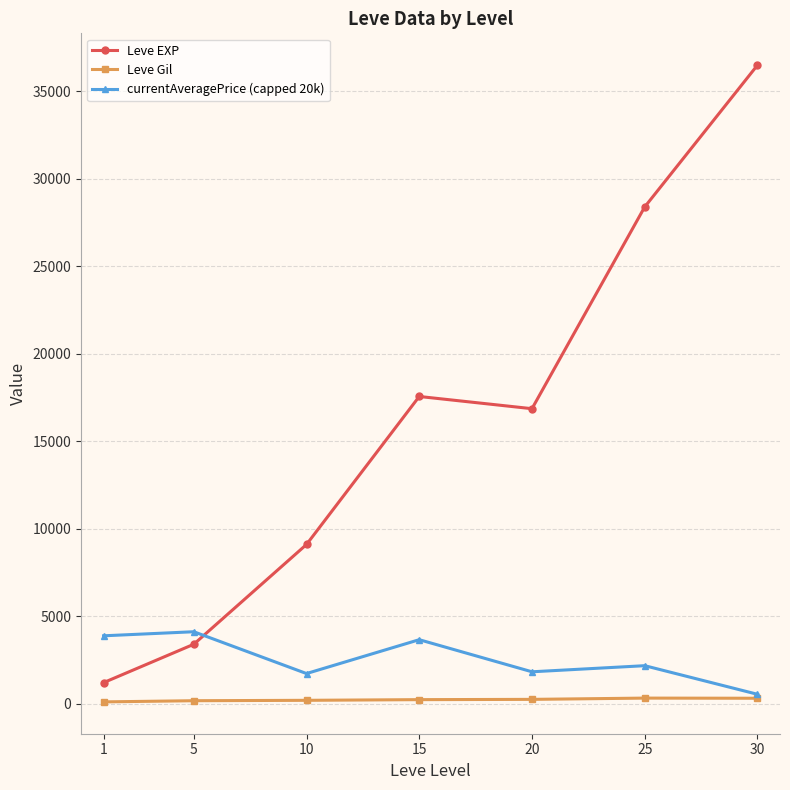

Between which two adjacent categories do Leve EXP and currentAveragePrice (capped 20k) first intersect?

5 and 10